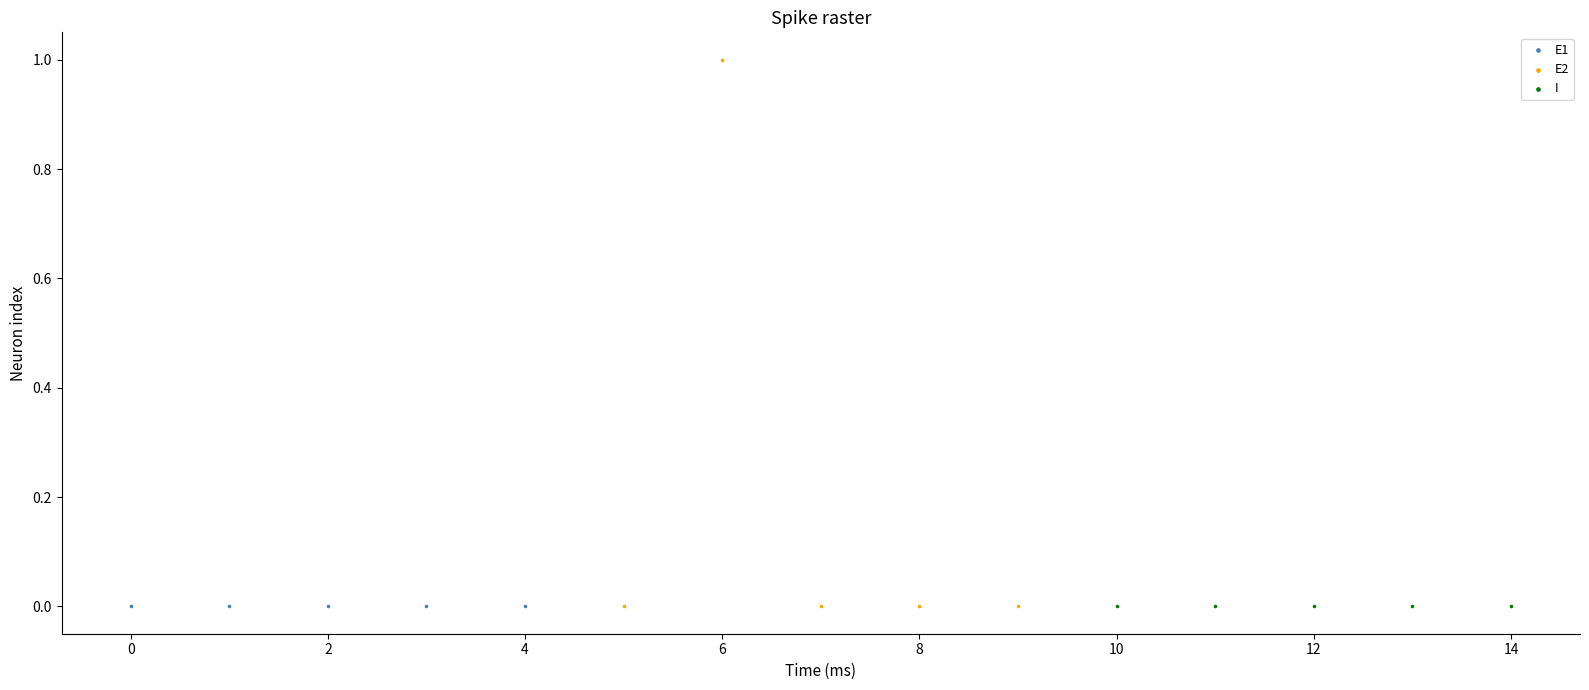

What are all the series names shown in the legend?

E1, E2, I